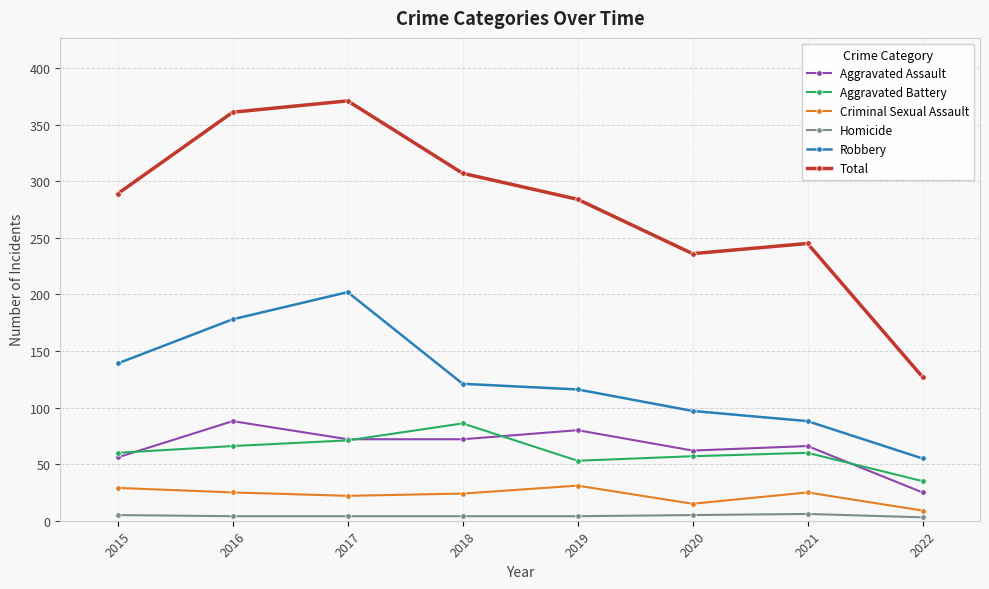

What value does the Aggravated Assault series have at 2015, to the nearest 10?

60